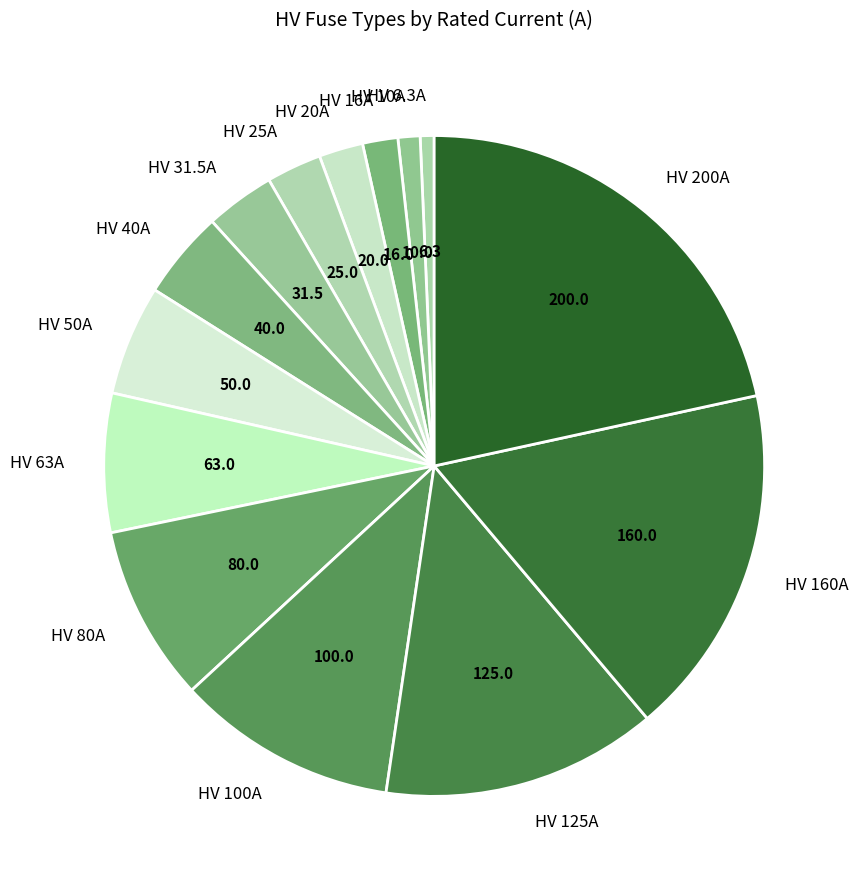

Do HV 80A and HV 40A together represent more than half of the pie?

No